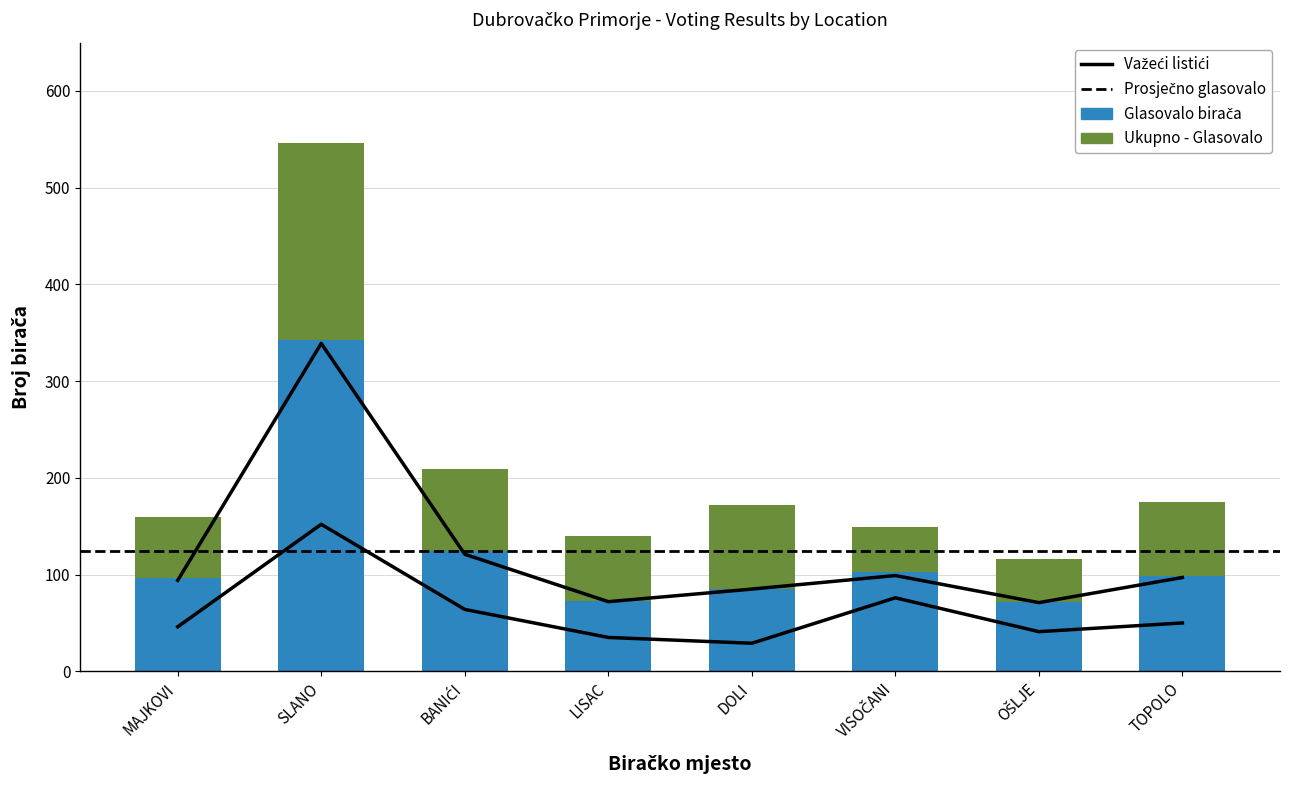

Which series has the widest spread of values?

Glasovalo birača